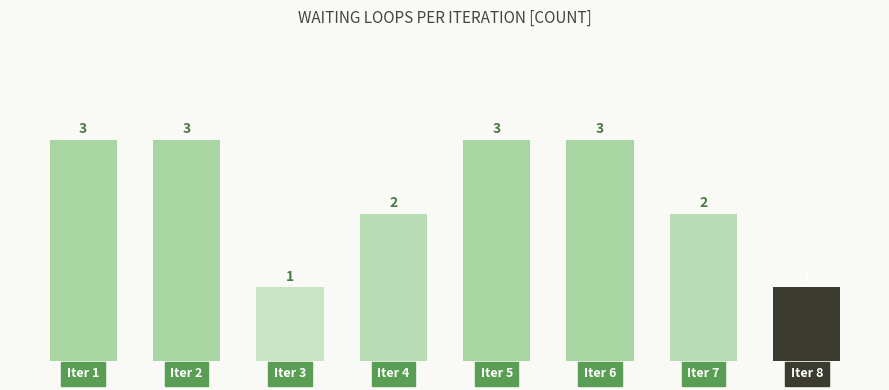

Reading right to left, list all the values displayed in this chart.

1	2	3	3	2	1	3	3